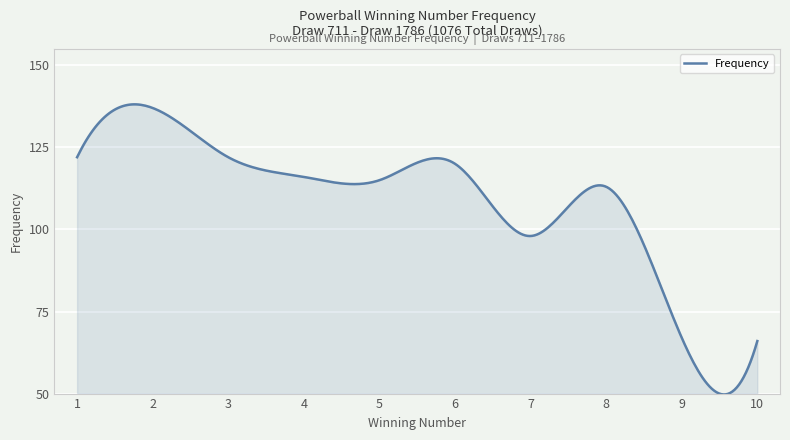

What is the minimum value shown in the chart?

49.7